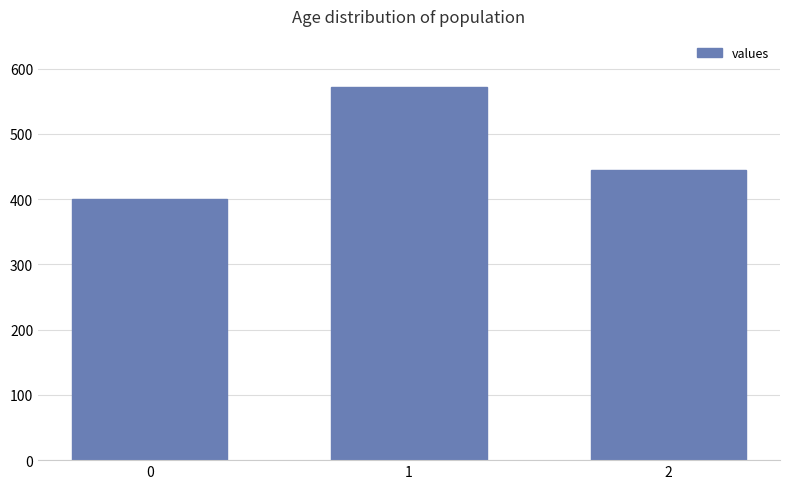

True or false: the data shows 657.6 at 2.

False